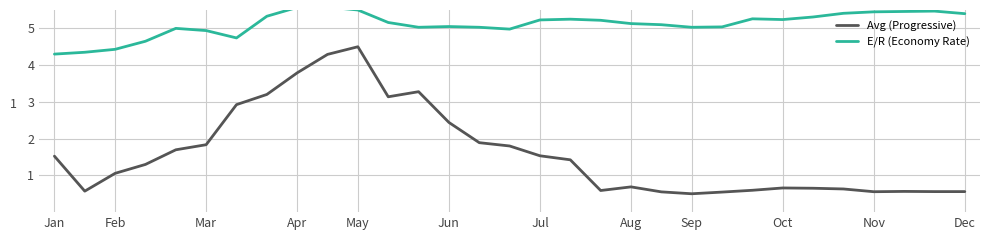

True or false: Avg (Progressive) and E/R (Economy Rate) cross at least once.

False